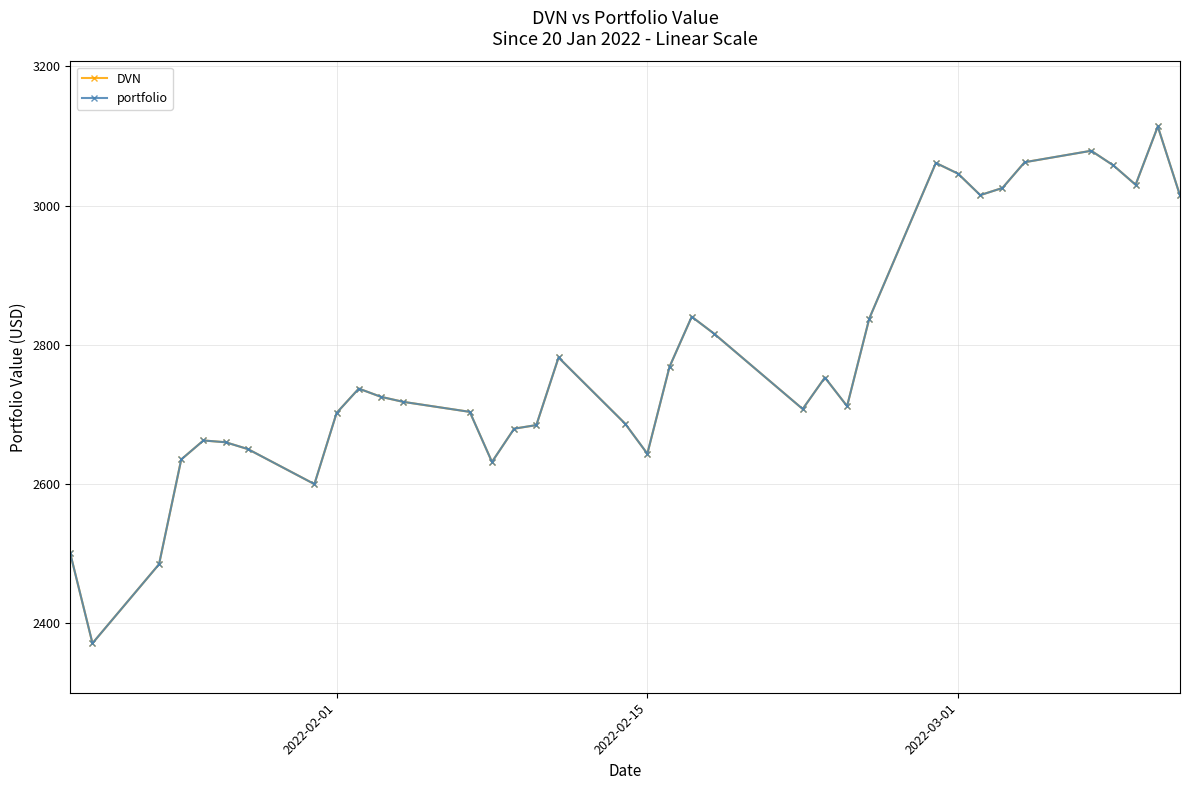

Does the chart have visible grid lines?

Yes